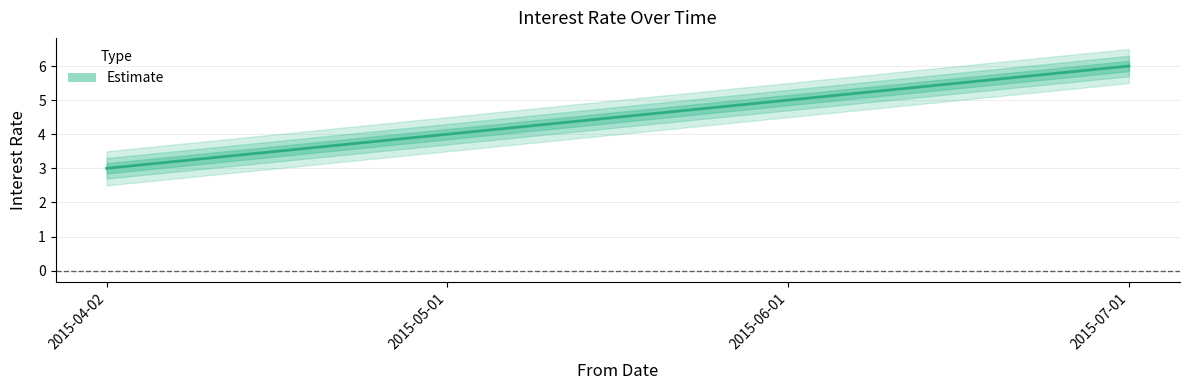

Count the number of values greater than 5.

1